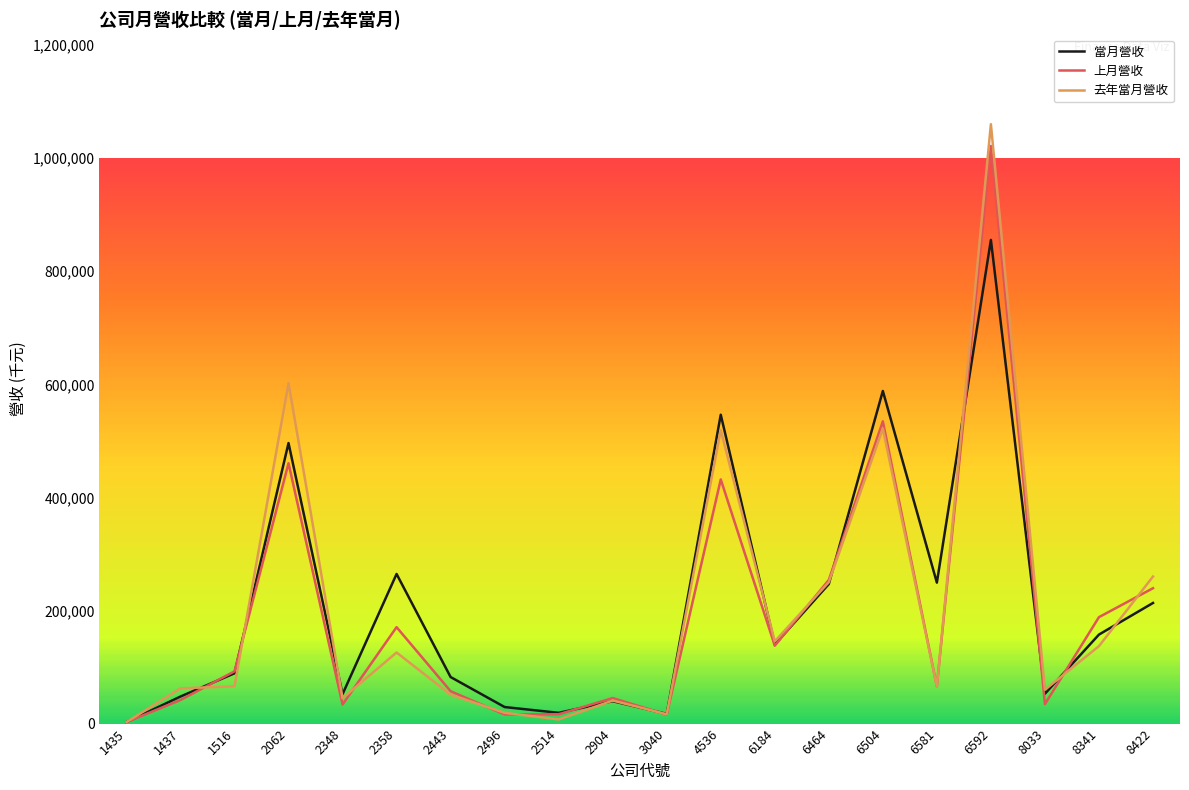

Which series has the largest range (max minus min)?

去年當月營收